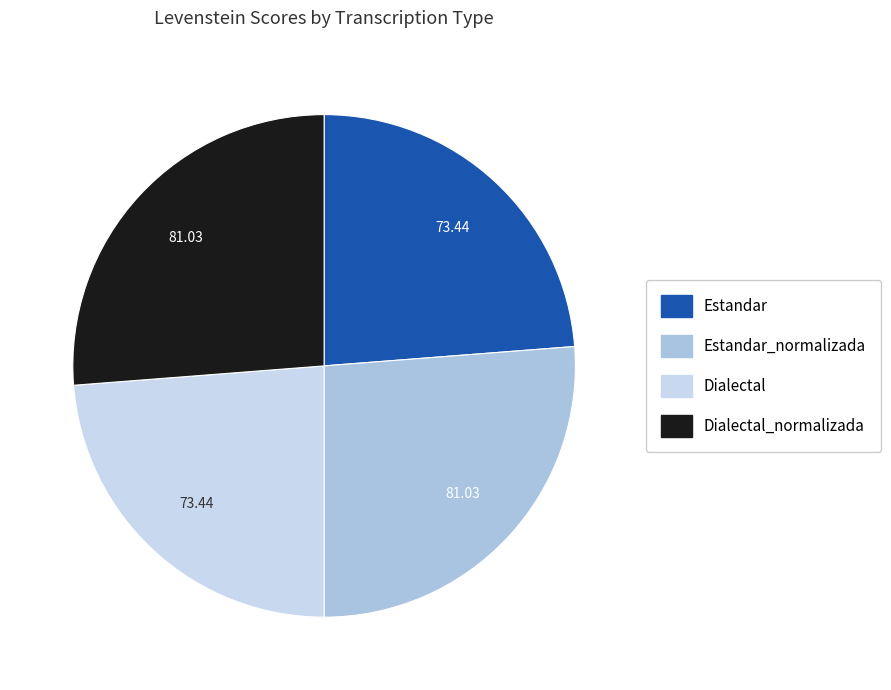

Is there a majority slice in this chart?

No